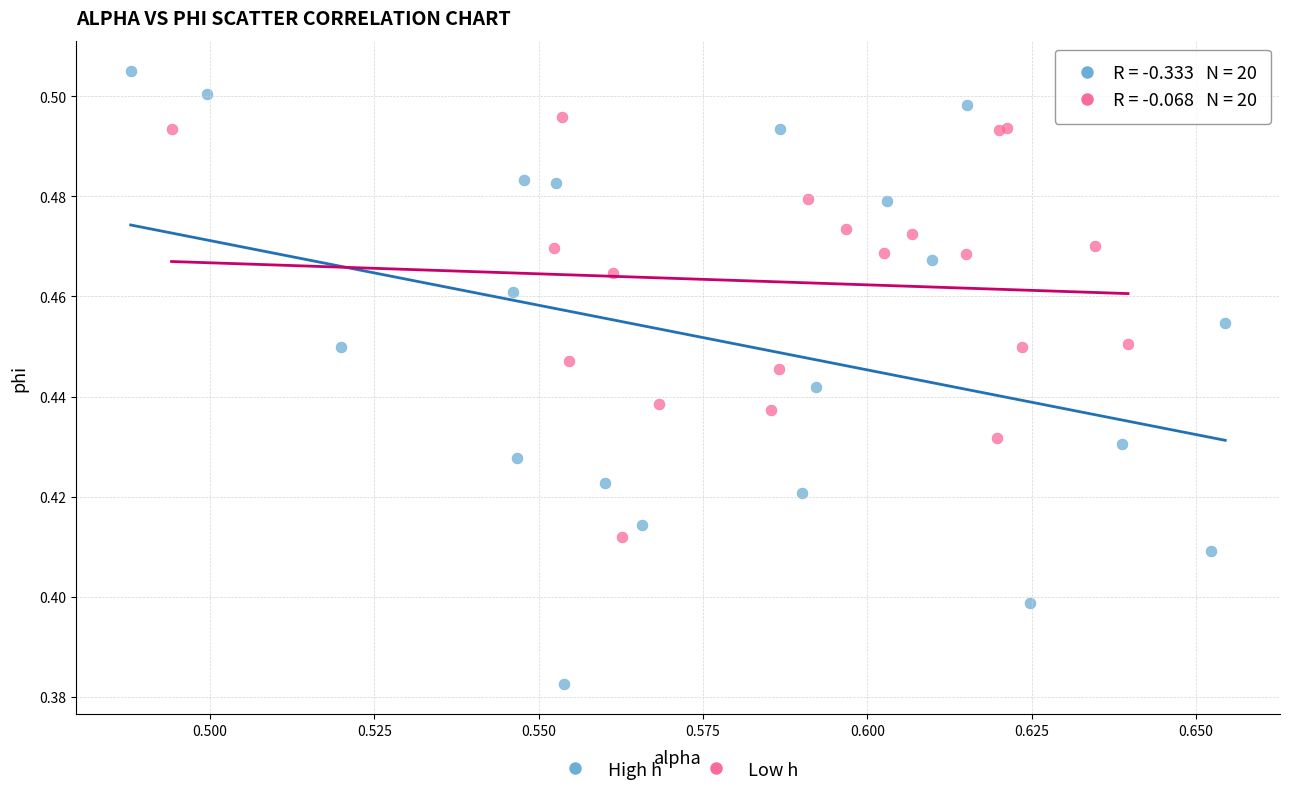

Which series reaches the minimum Y coordinate?

High h